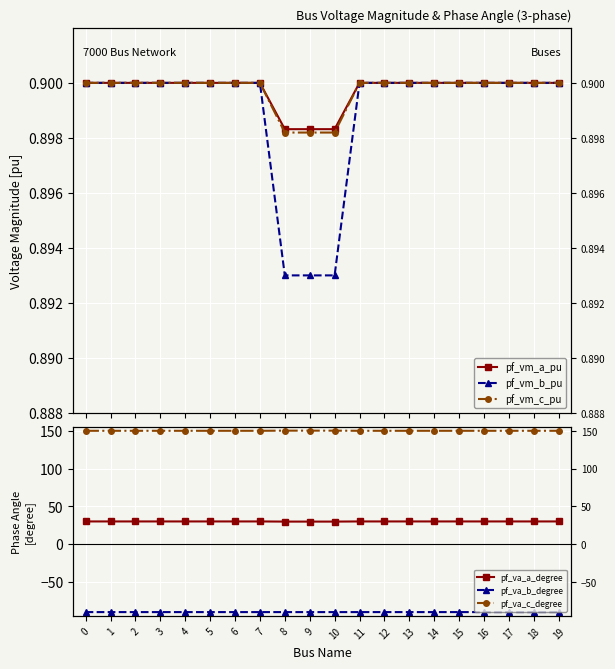

What is the sum of the pf_vm_b_pu values at 9 and 14?

1.8